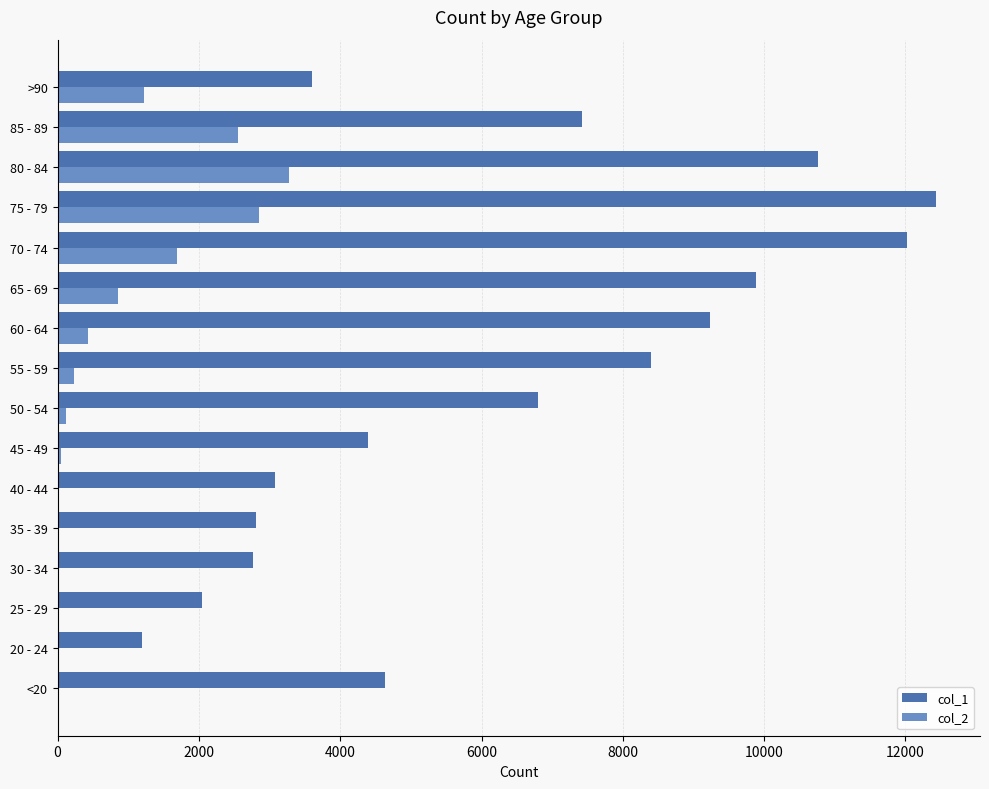

Which category has the highest value across all series?

75 - 79